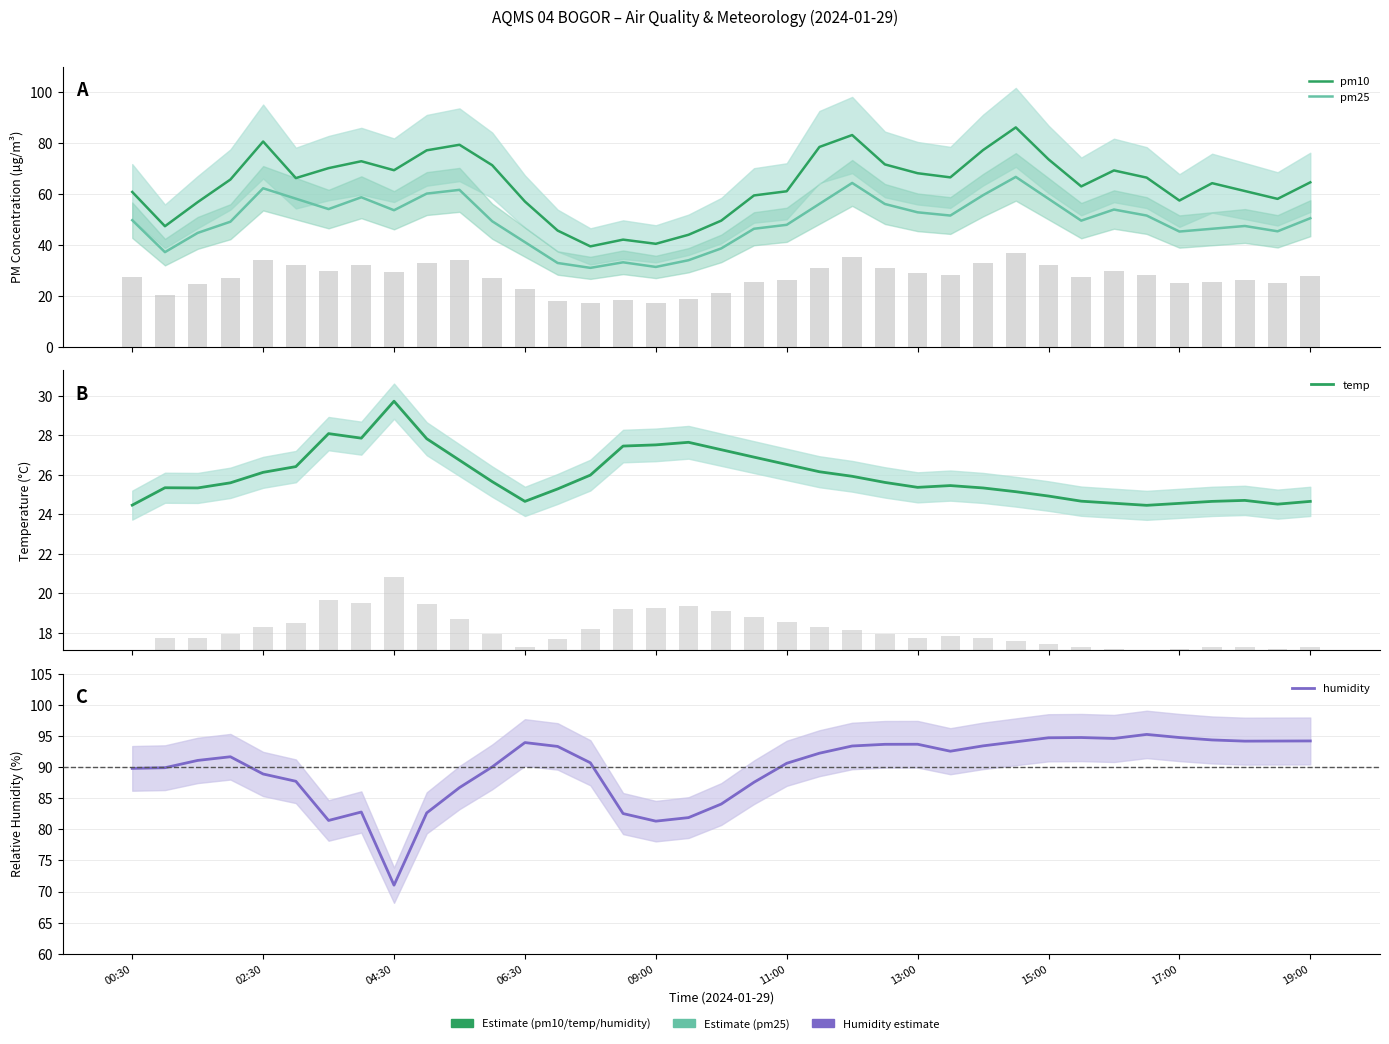

What value does the temp series have at 23?

25.6